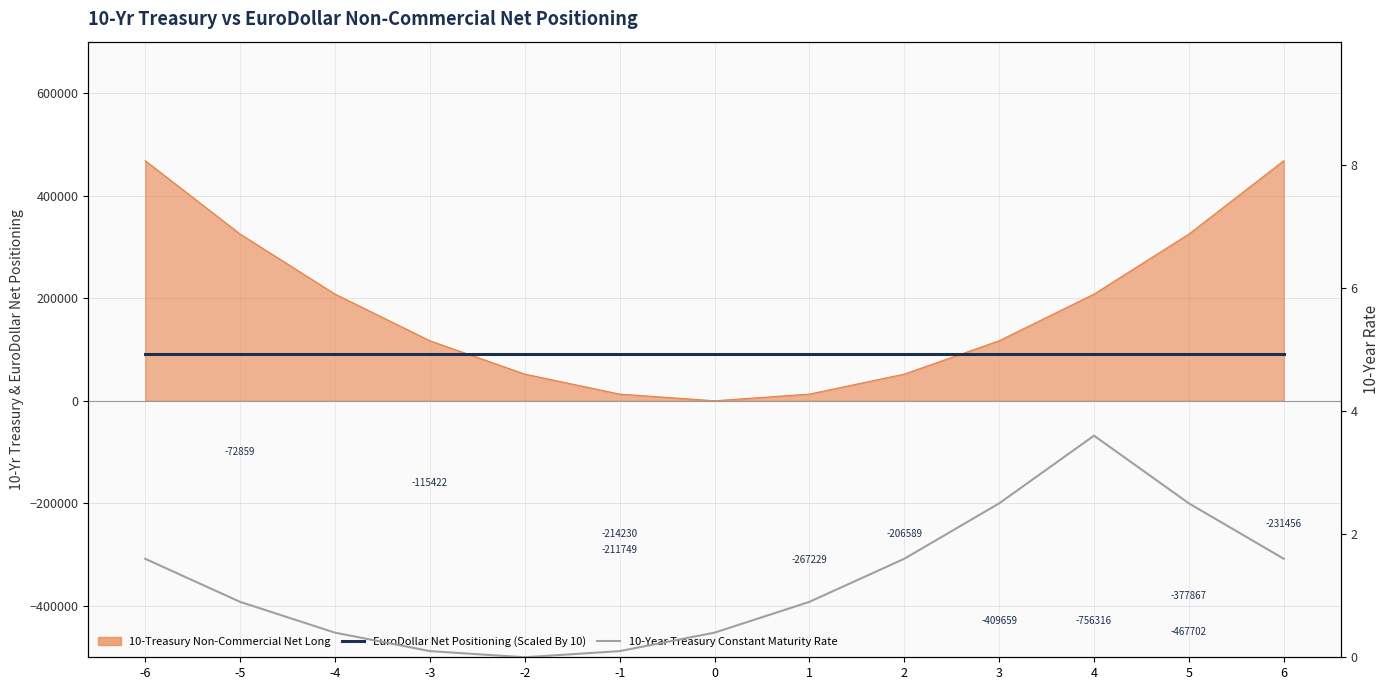

What is the sum of all EuroDollar Net Positioning (Scaled By 10) values?

1183000.0